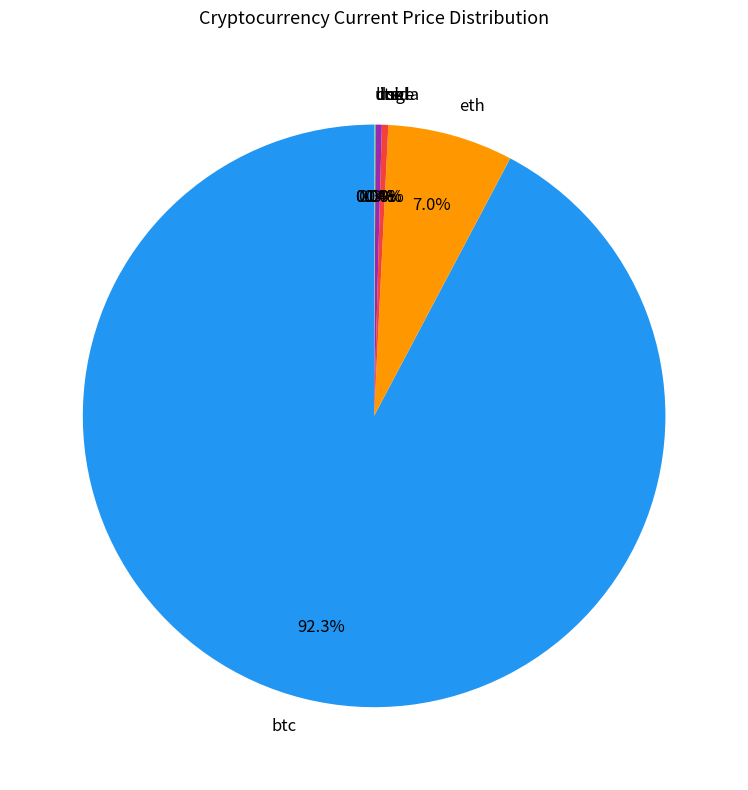

Which slice represents more than half of the pie?

btc